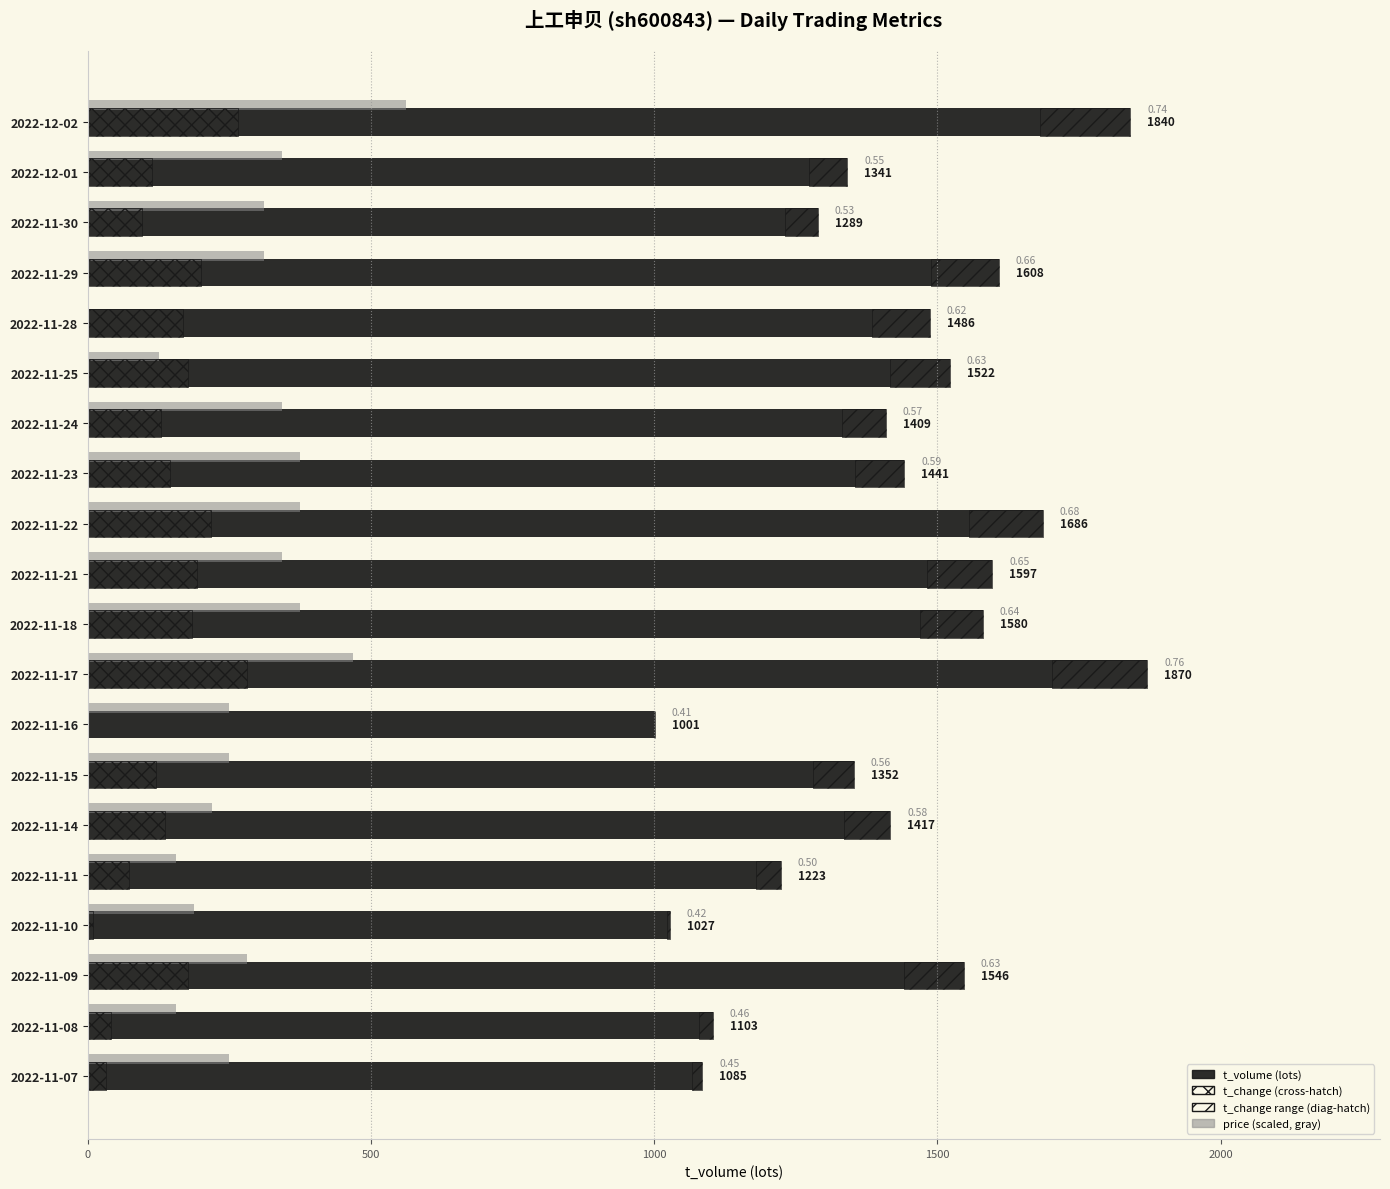

Between 2022-12-01 and 2022-11-18, which series saw the biggest shift?

t_volume